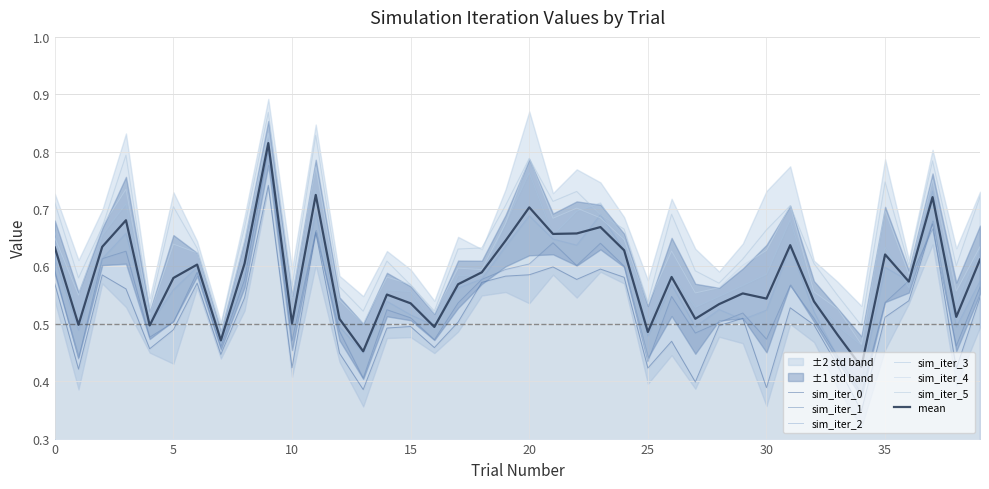

How many interior local valleys does the sim_iter_5 series have?

12